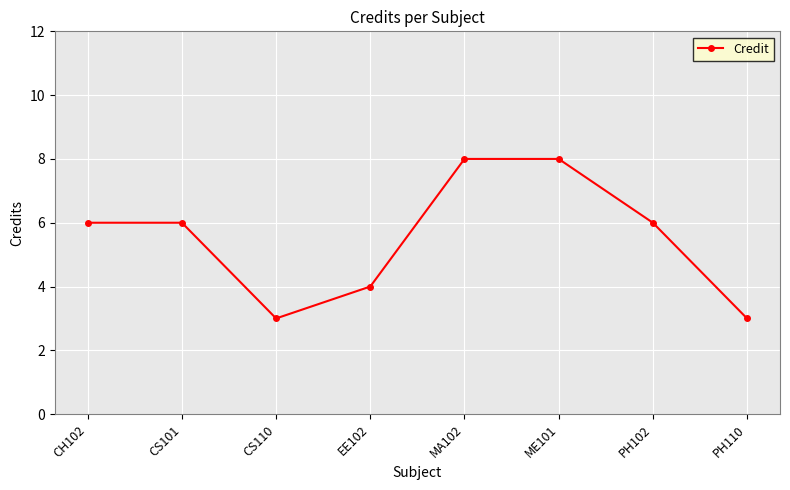

True or false: the data shows 8 at MA102.

True